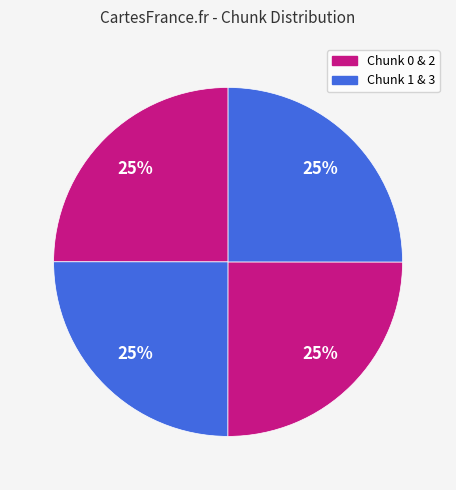

How many slices are in this pie chart?

4